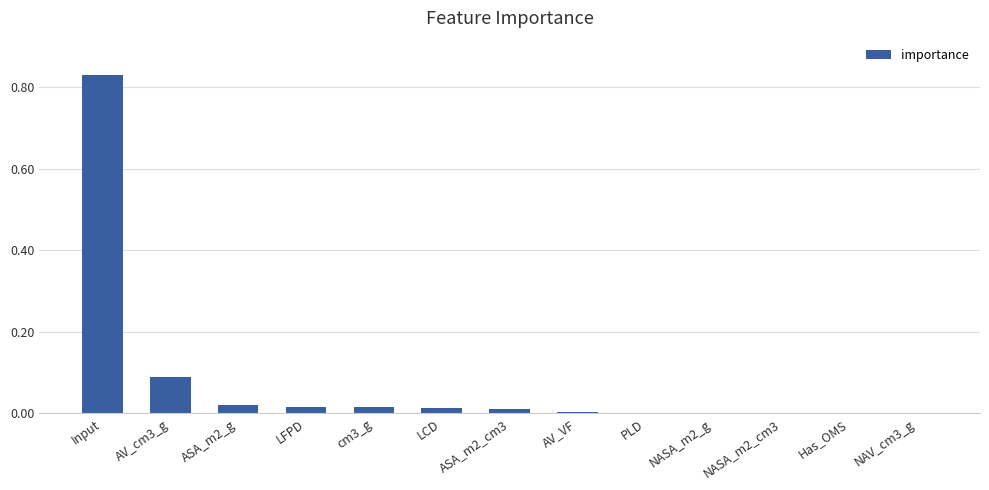

What is the sum of all values?

1.0